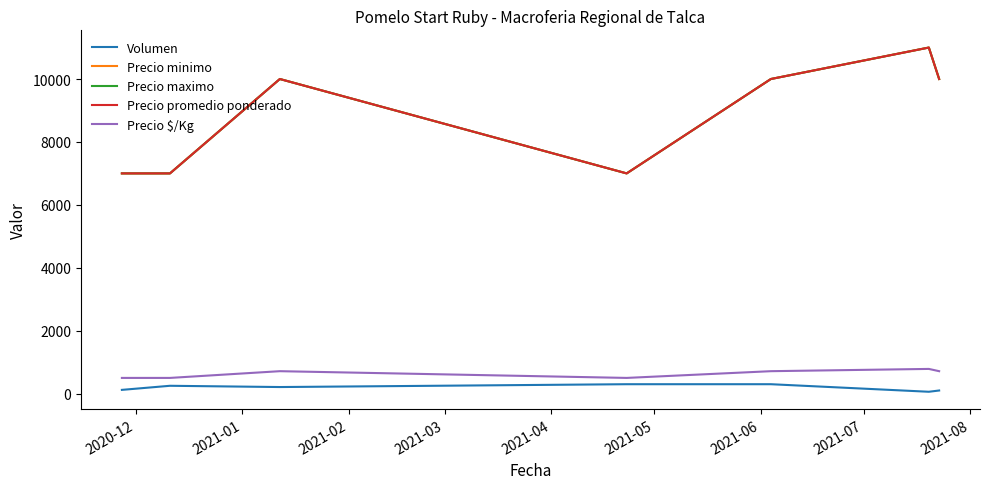

True or false: Precio minimo and Precio maximo cross at least once.

False